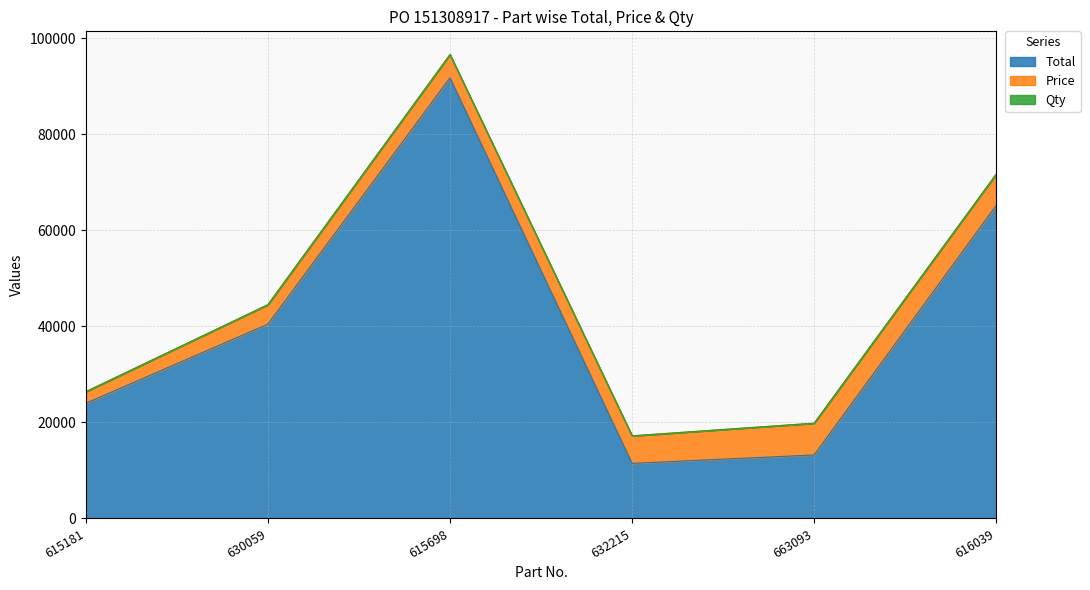

What is the difference between the Price values at 615698 and 630059?

783